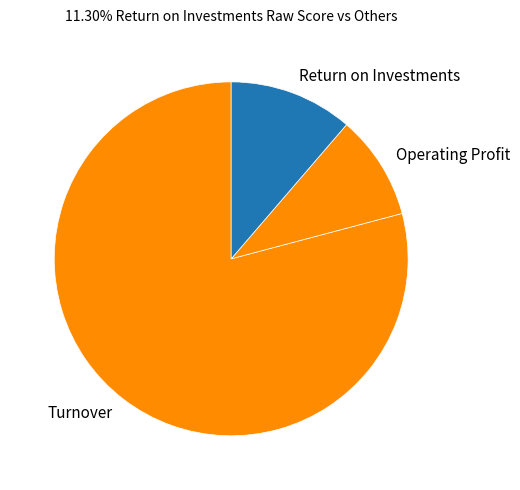

Which has a higher value, Operating Profit or Turnover?

Turnover